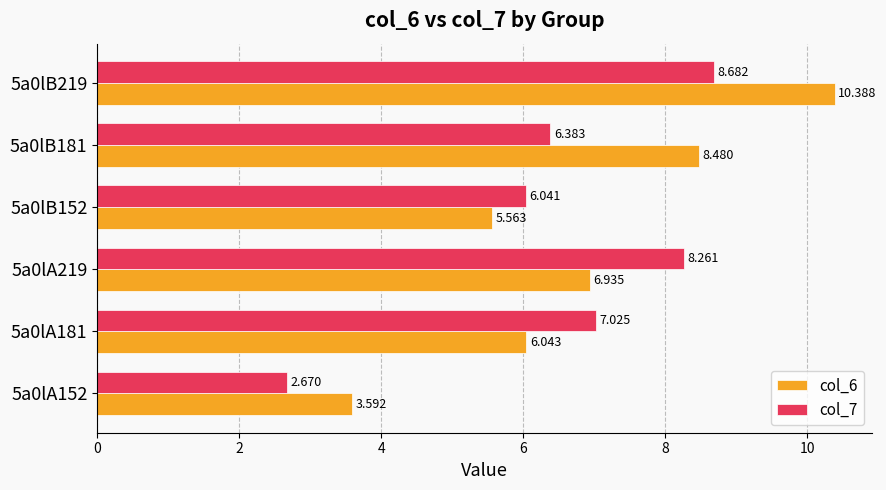

How many data points in col_6 are less than 6?

2